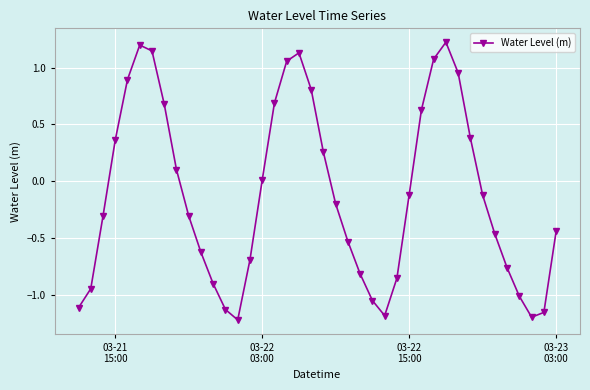

What is the greatest value displayed?

1.2